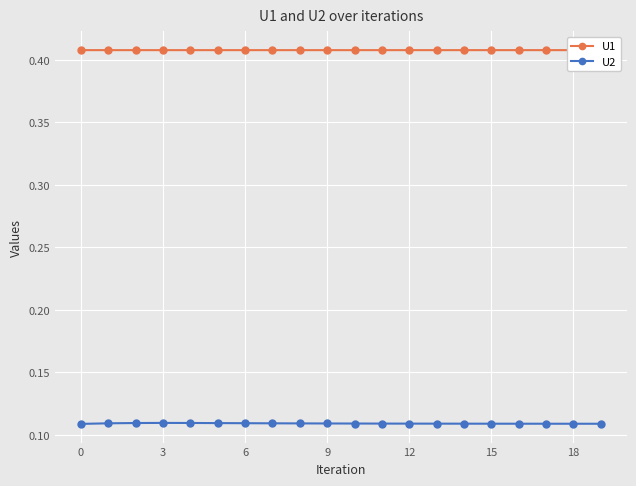

At how many categories does at least one series exceed 0?

20